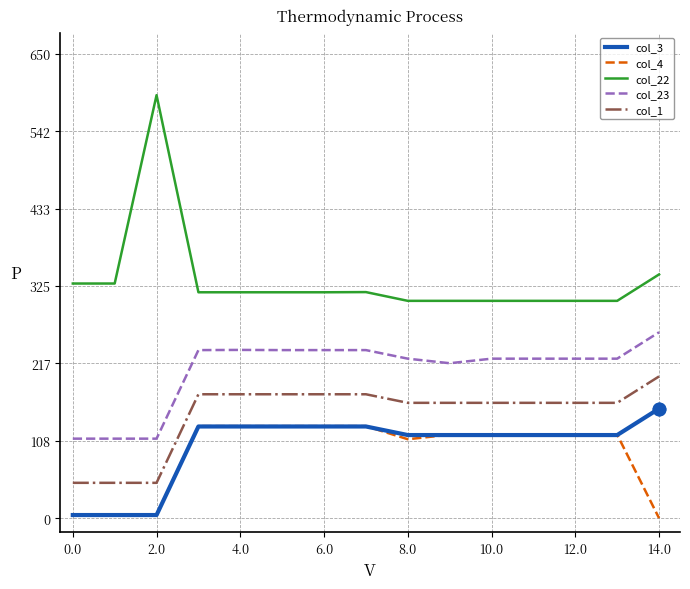

True or false: col_1 and col_3 intersect in this chart.

False